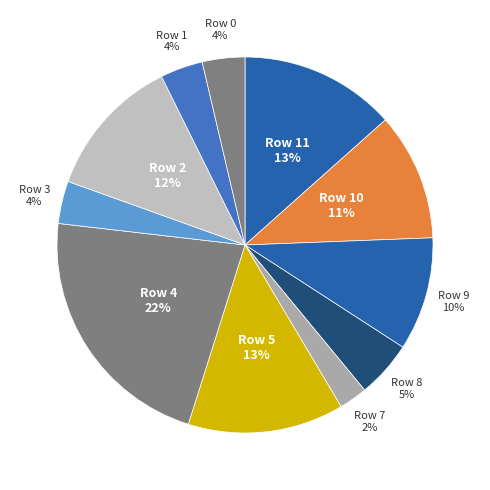

To the nearest percent, what is the combined percentage of Row 10 and Row 8?

16%